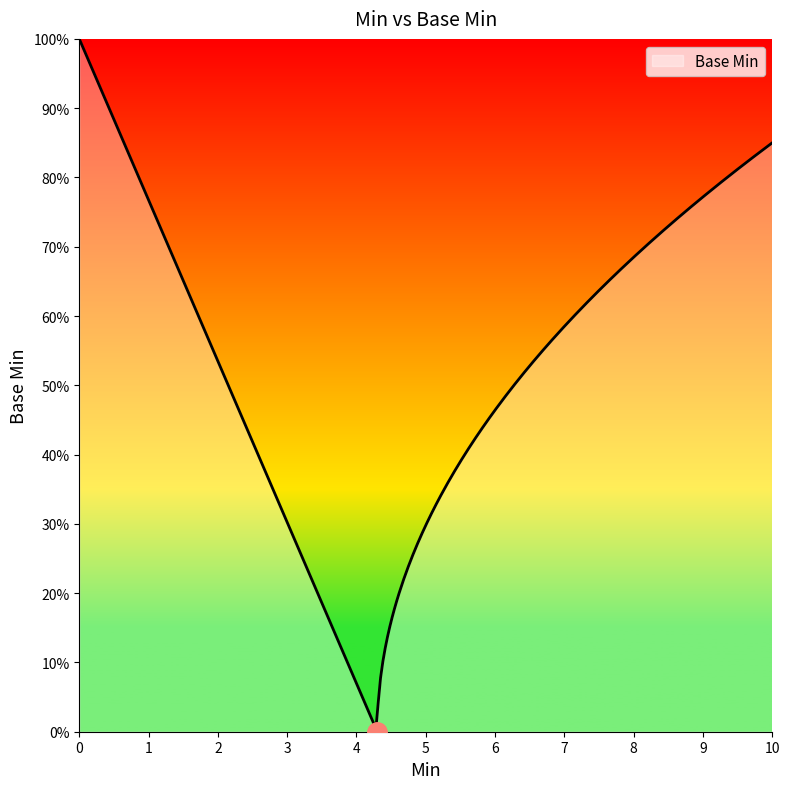

Does the chart display data point markers on the line(s)?

No